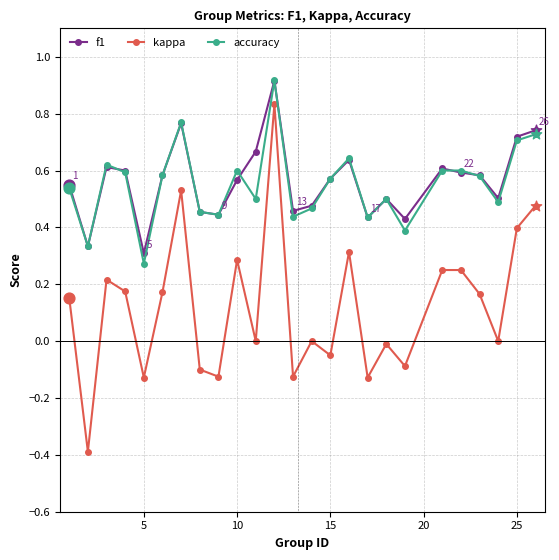

True or false: accuracy and kappa intersect in this chart.

False